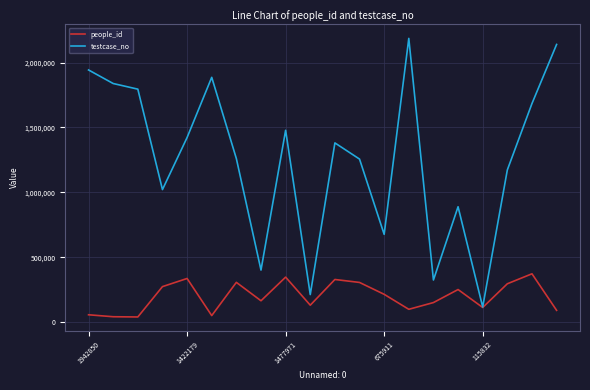

List the series in order of their overall mean, lowest first.

people_id, testcase_no